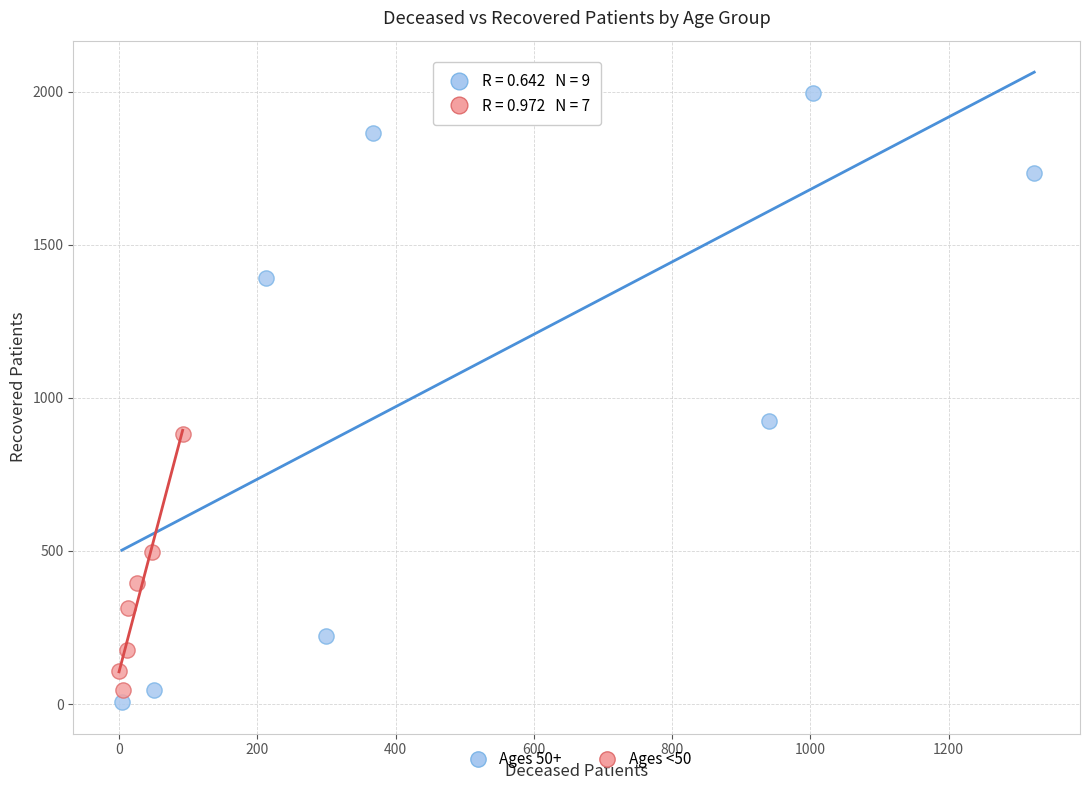

What are all the series names shown in the legend?

Ages 50+, Ages <50